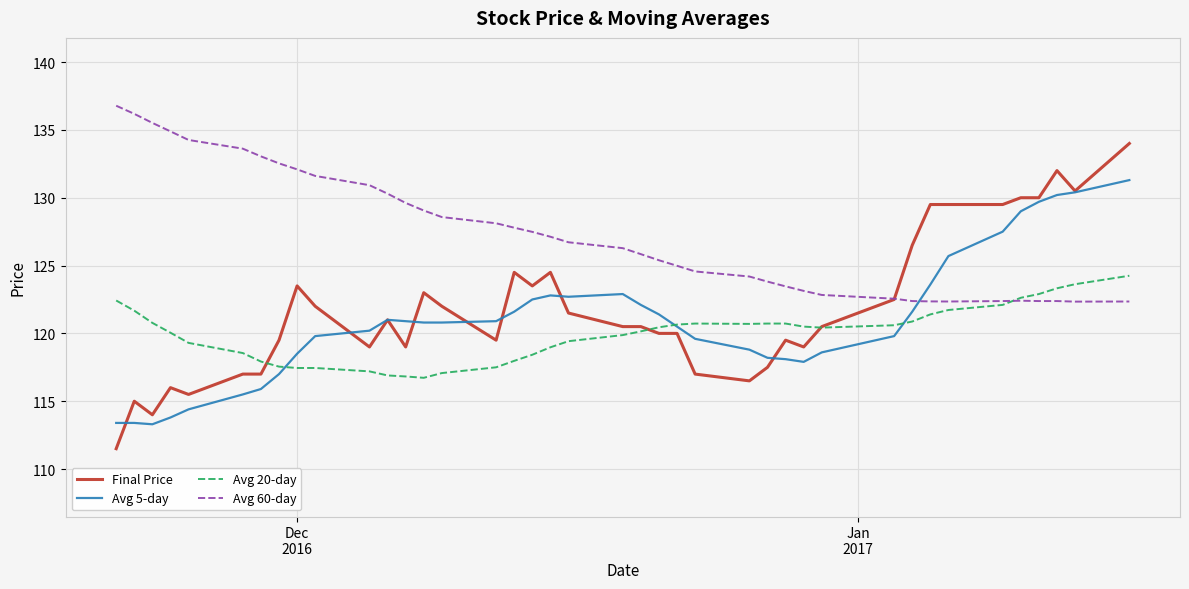

Which series has the largest total across all categories?

Avg 60-day